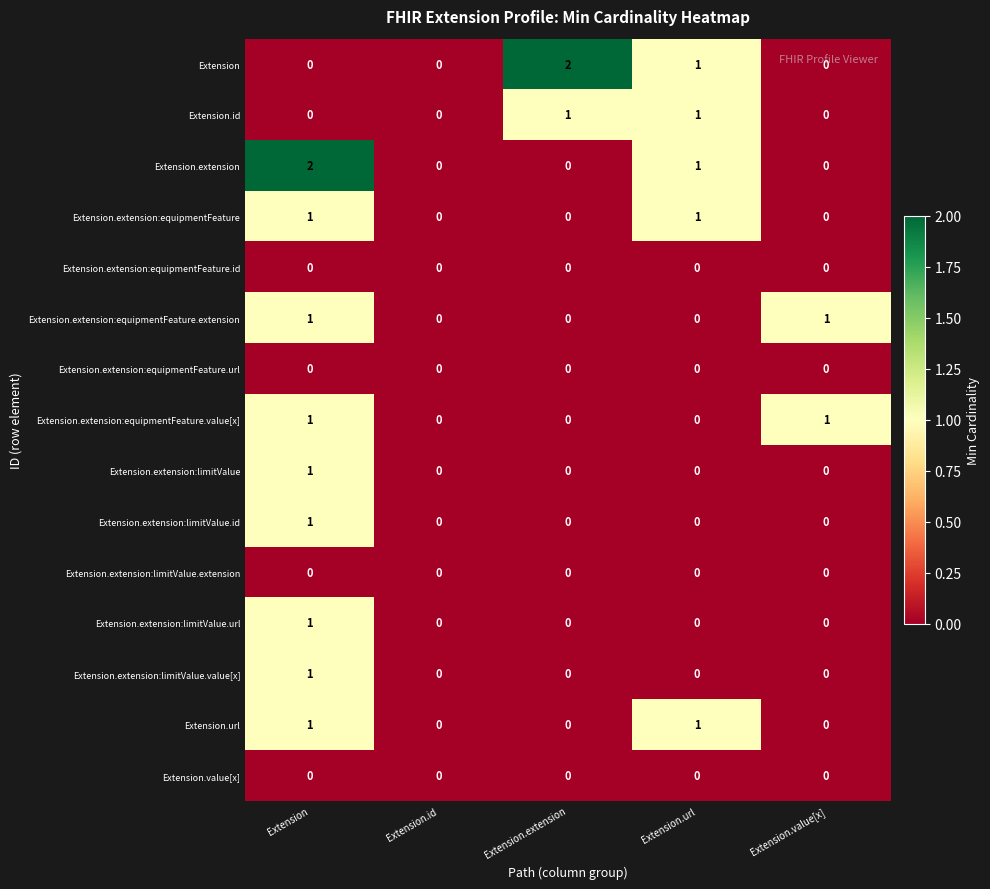

Is the value of Extension.extension:equipmentFeature.extension at Extension.value[x] greater than the value of Extension.extension:limitValue at Extension.extension?

Yes